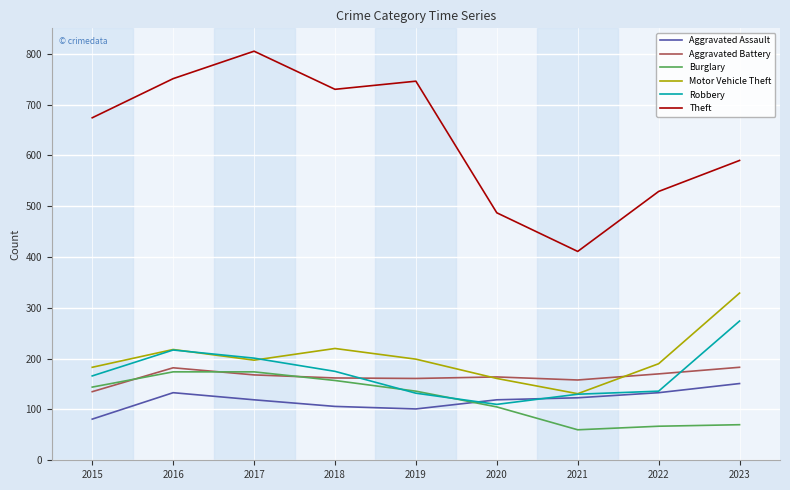

At which category does Motor Vehicle Theft reach its first local valley?

2017